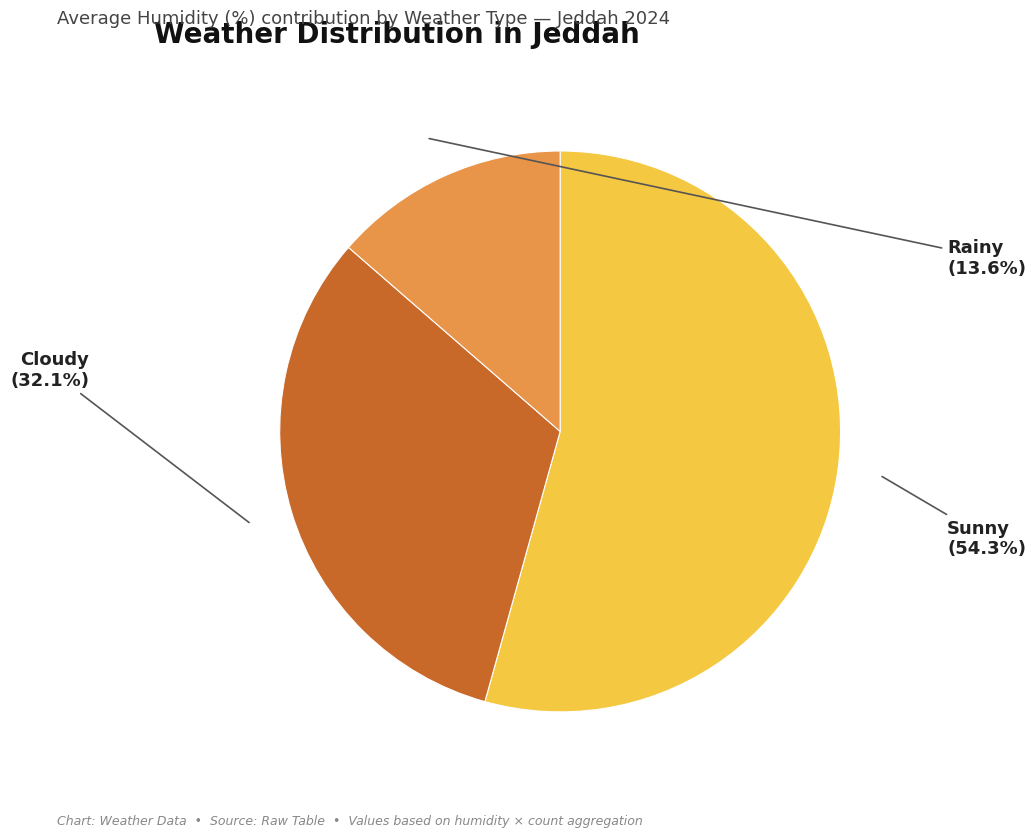

True or false: Sunny accounts for 22% of the total.

False